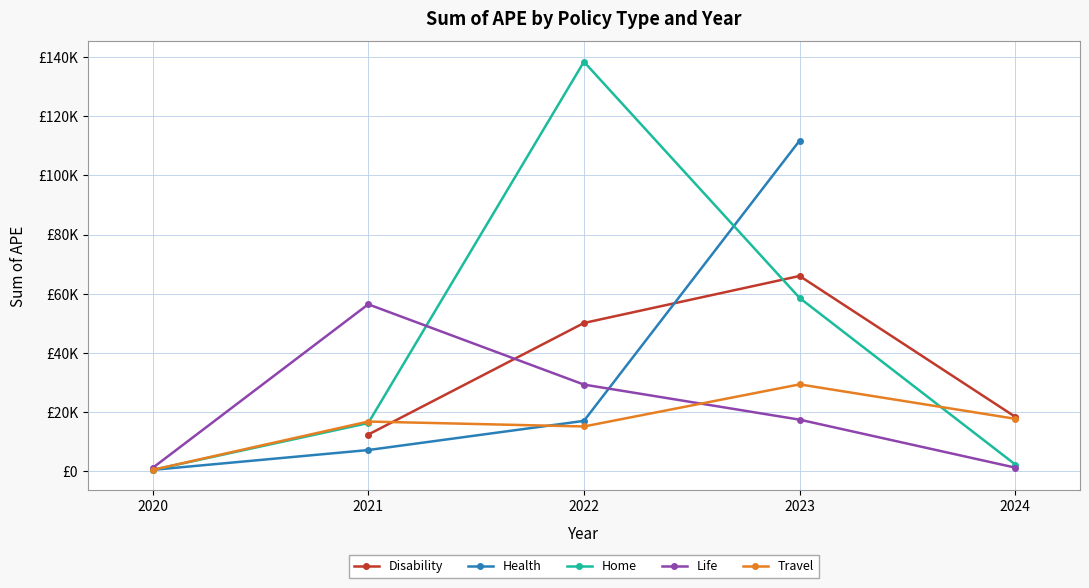

How many times do Travel and Home cross each other?

2